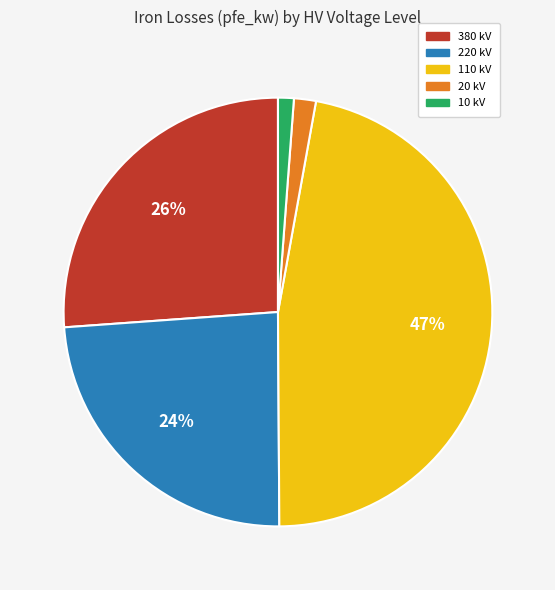

To the nearest percent, what is the average slice percentage?

20%